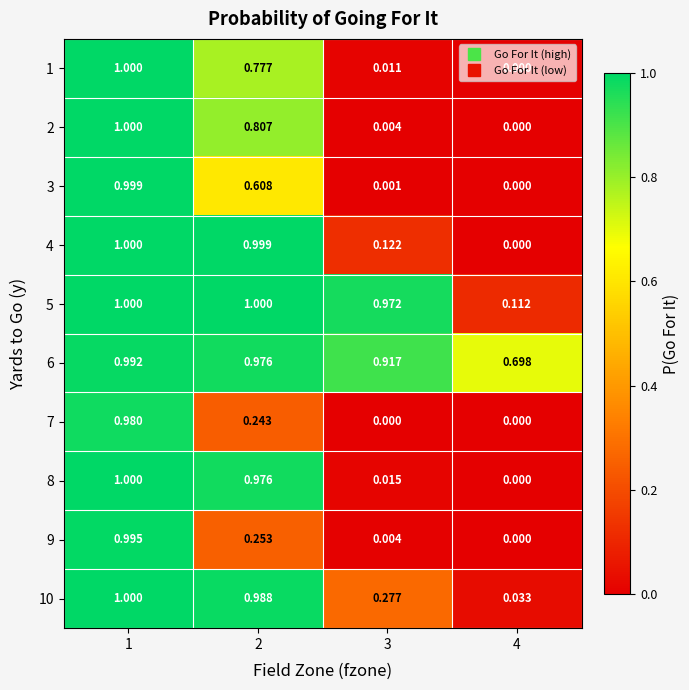

At which category is the sum across all series the highest?

1